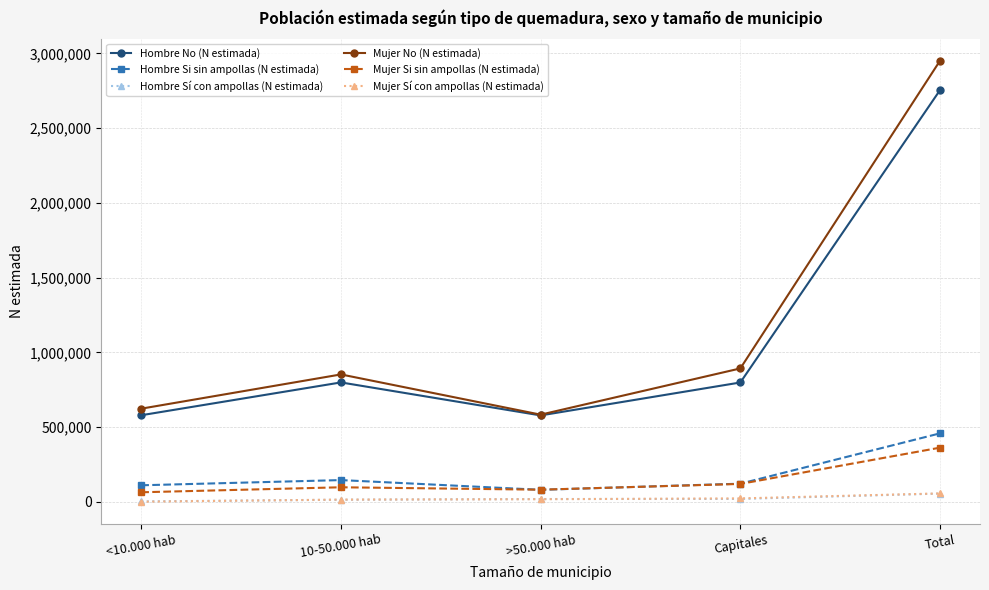

True or false: Mujer No (N estimada) and Mujer Sí con ampollas (N estimada) cross at least once.

False